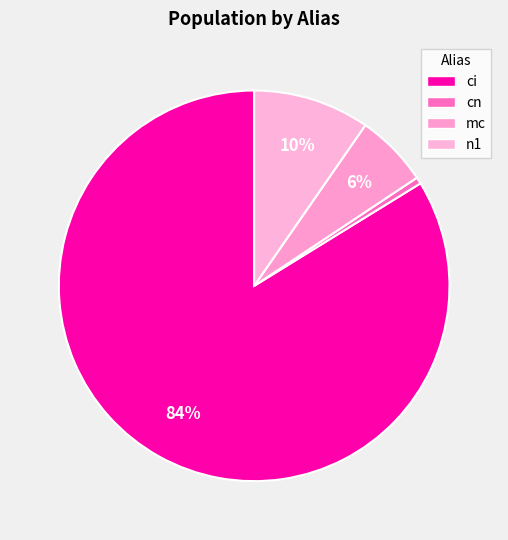

Which has a higher value, n1 or cn?

n1